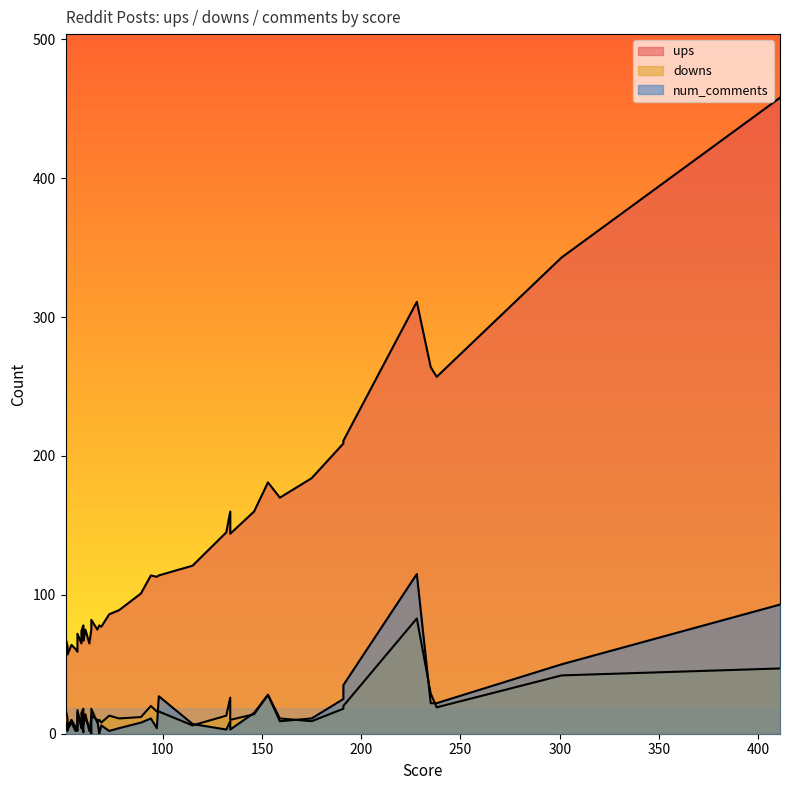

Read the num_comments value at 59.

7